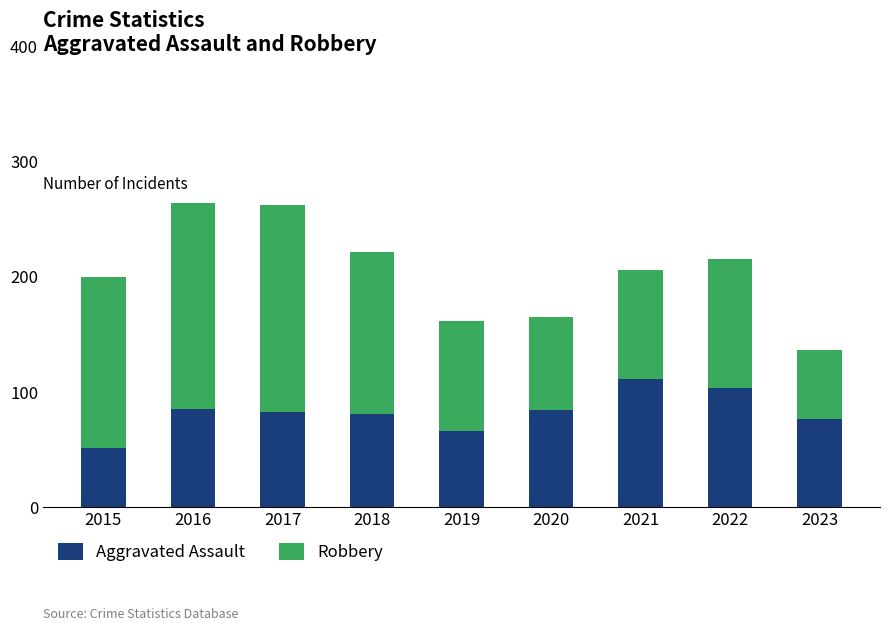

Is it true that Aggravated Assault equals 27 at 2021?

False